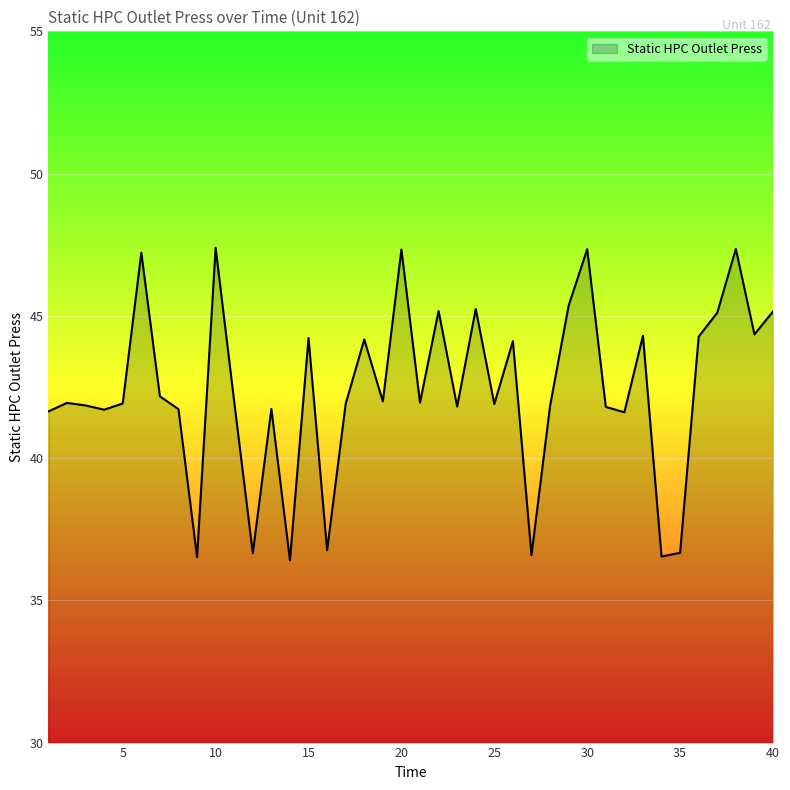

What is the difference between the maximum and minimum values?

11.0